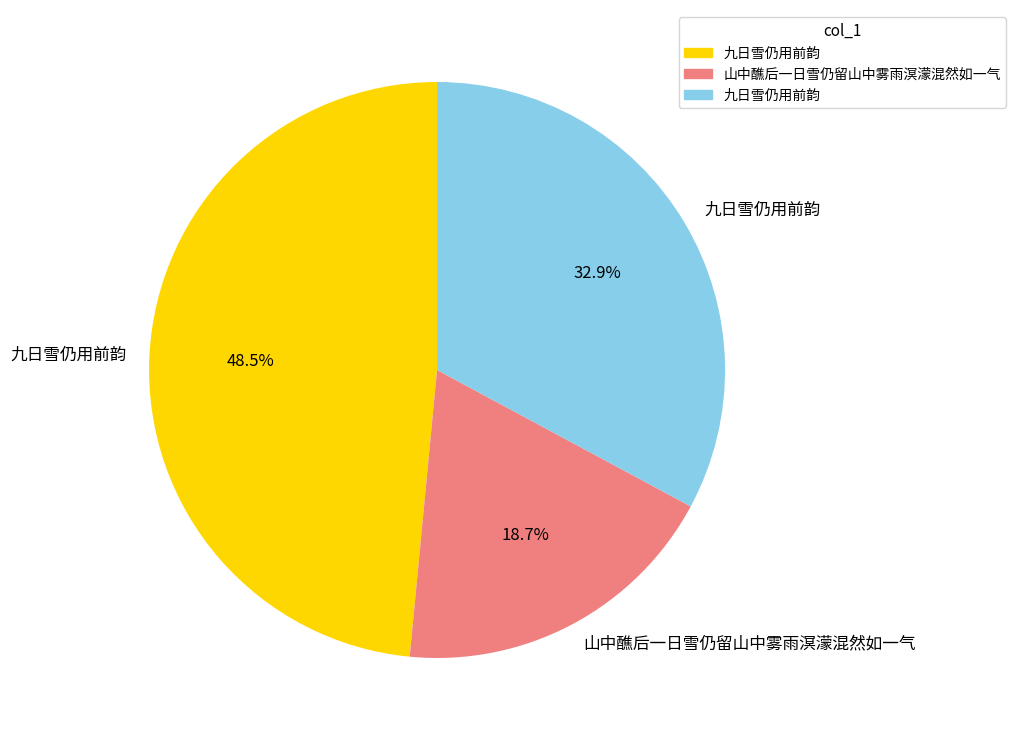

Does any single category account for the majority?

No